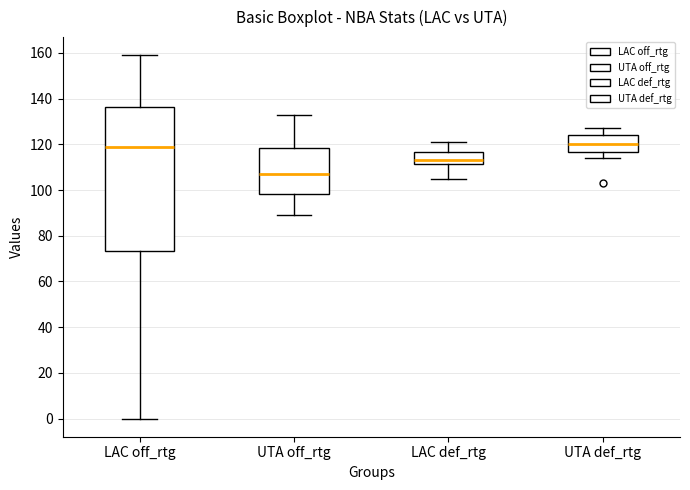

Comparing the boxes themselves (not the whiskers), which one is the tallest?

LAC off_rtg